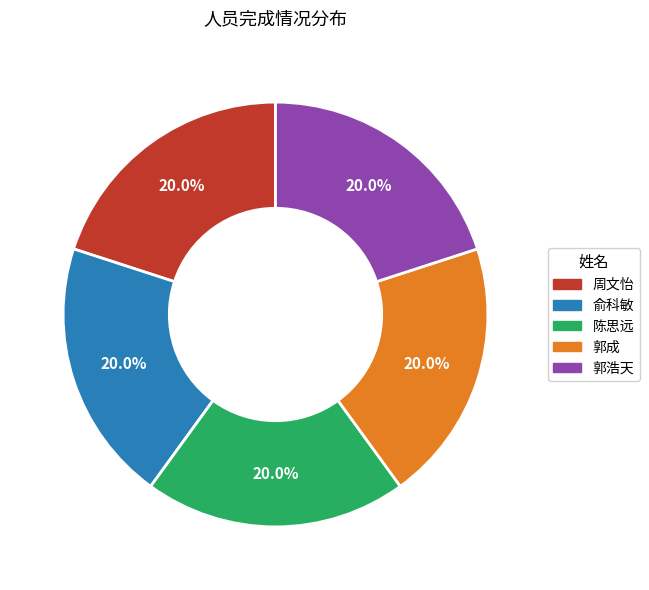

Does any single category account for the majority?

No